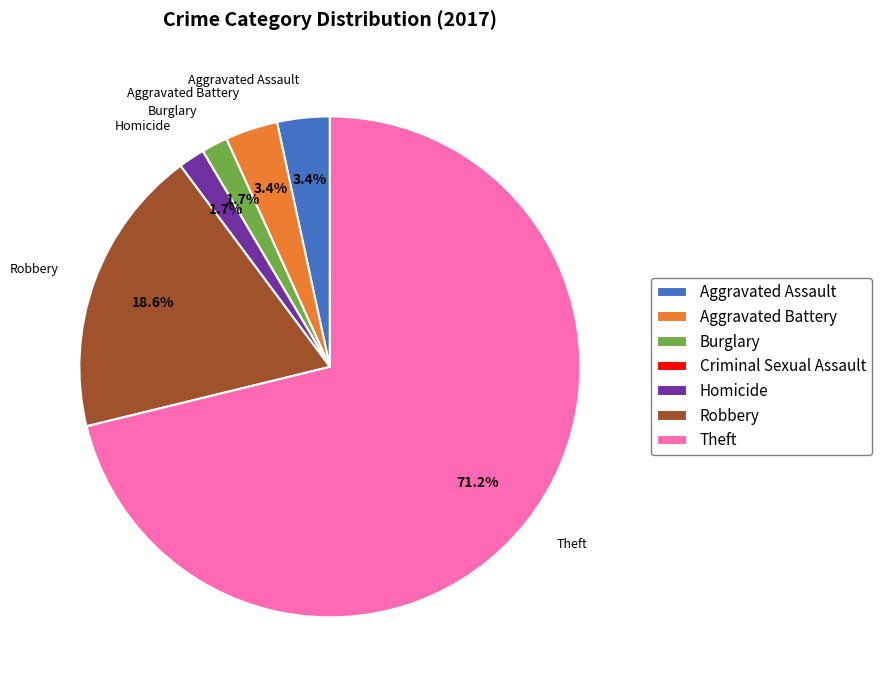

Does any single category account for the majority?

Yes